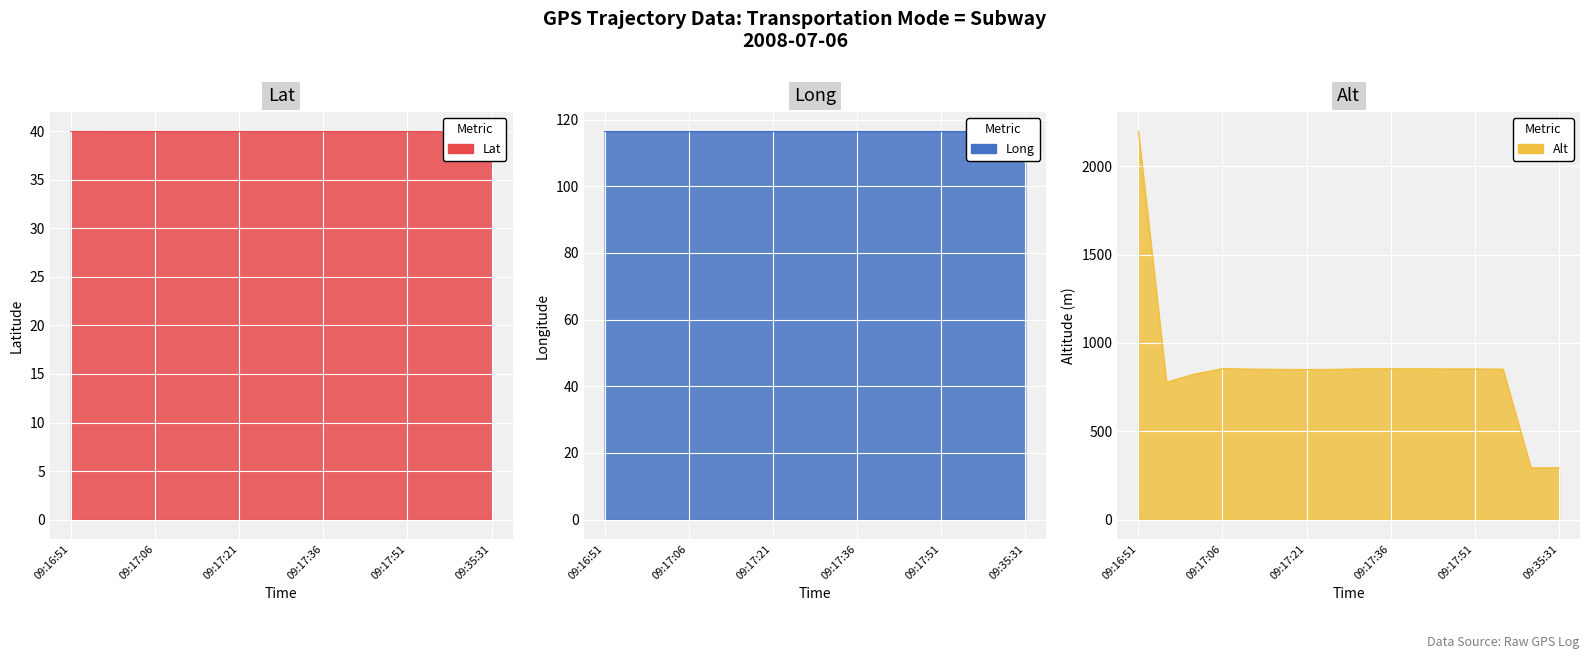

True or false: Lat and Alt intersect in this chart.

False